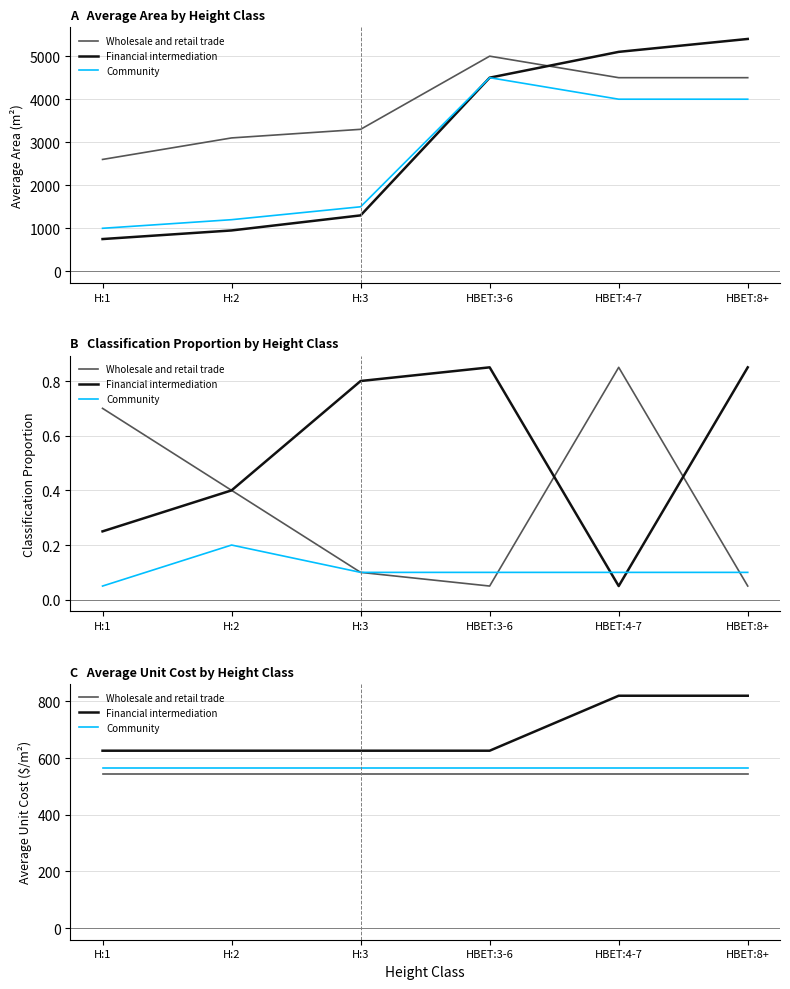

At which category is the sum across all series the highest?

HBET:4-7